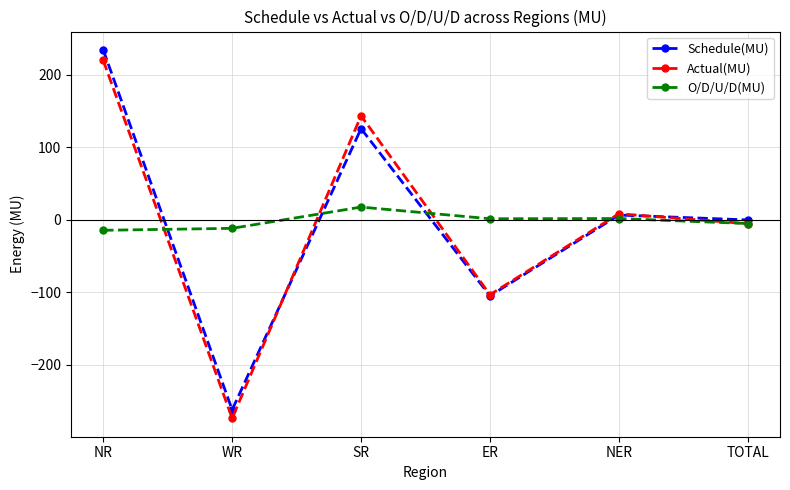

How many values in Actual(MU) are above zero?

3